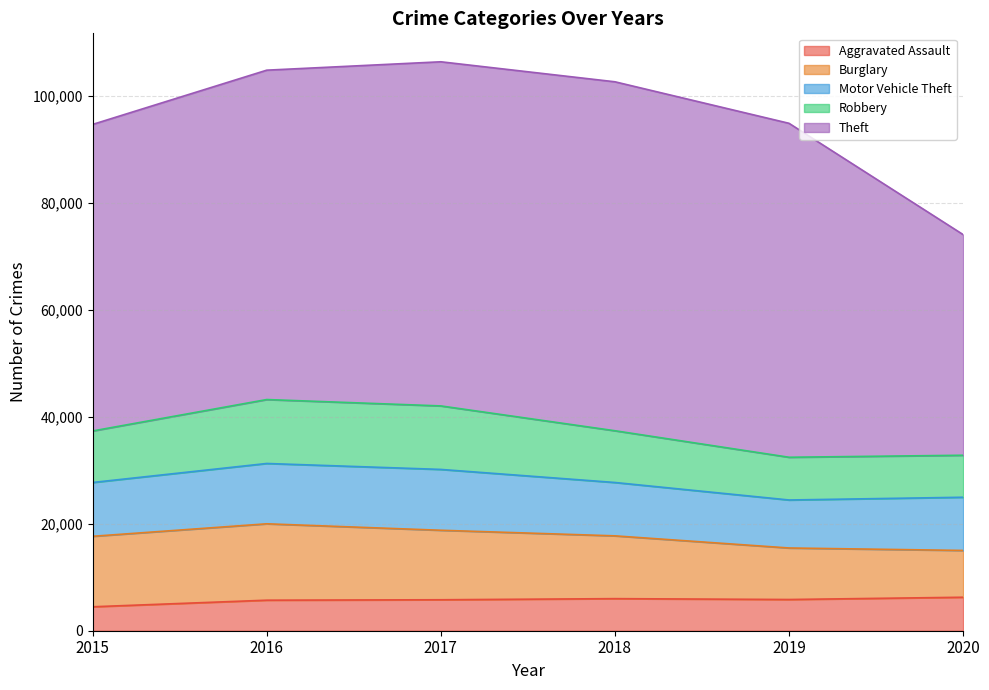

Which series has the largest range (max minus min)?

Theft